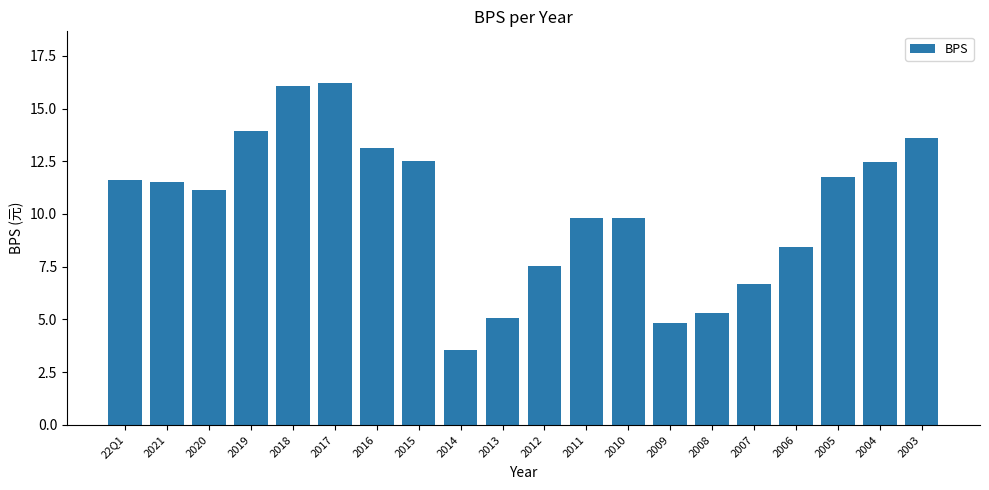

What position from the left is 2007?

16